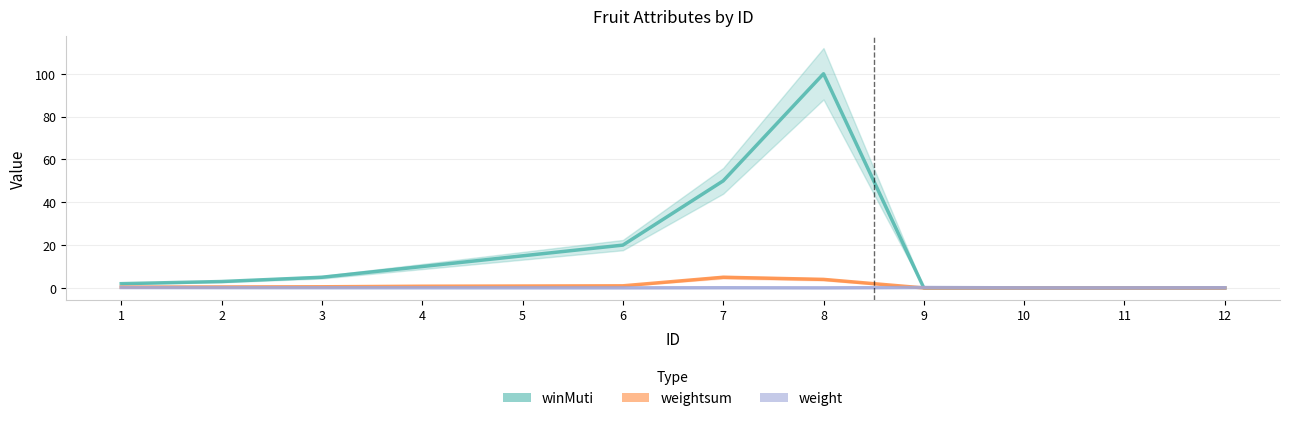

The weight series shows 0.1 at 10. True or false?

True